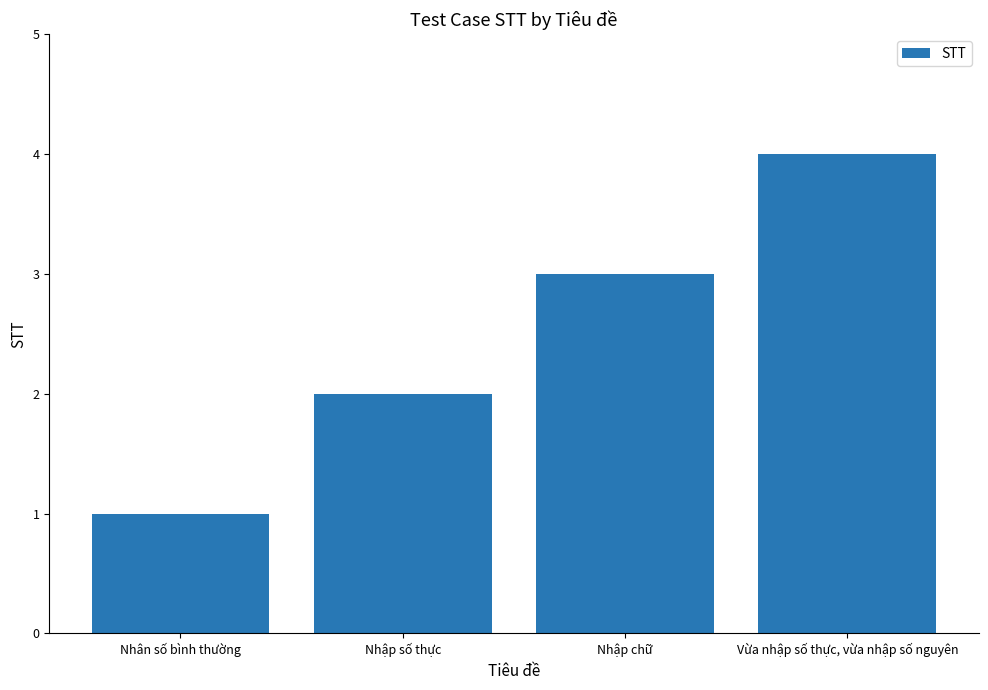

What is the smallest value displayed?

1